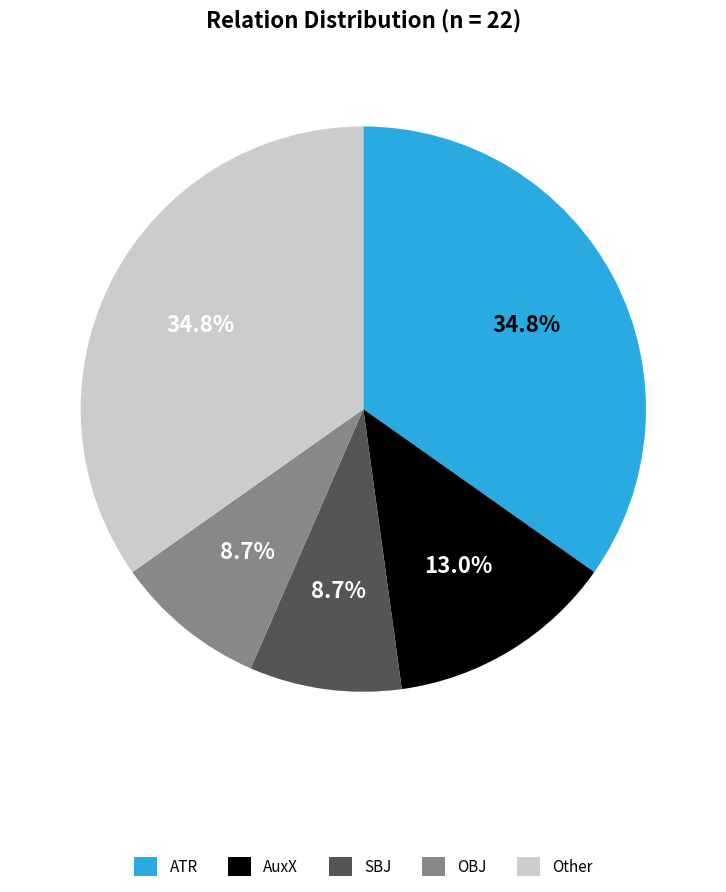

To the nearest percent, what is the average slice percentage?

20%